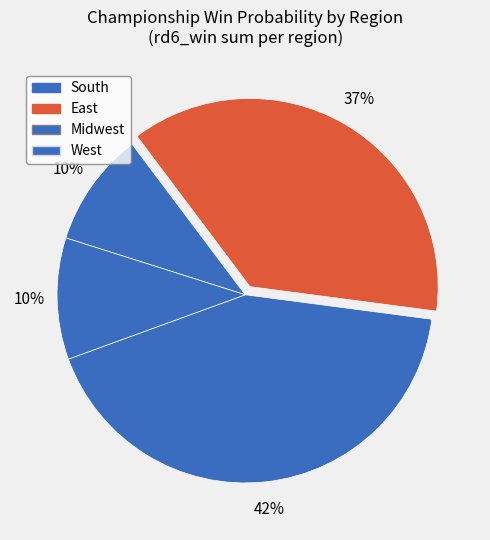

To the nearest percent, what is the difference between the East and South slice percentages?

17%